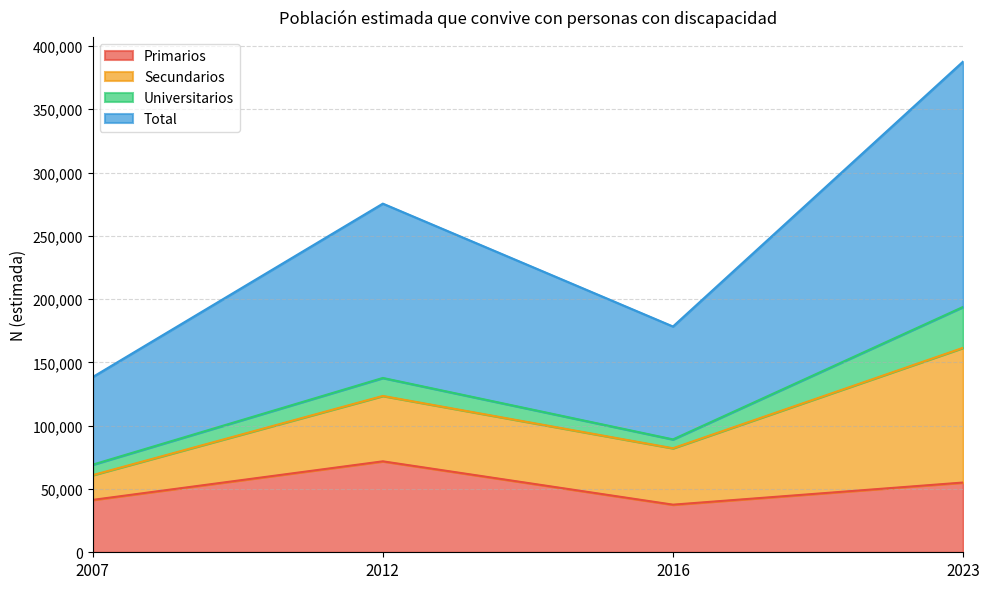

What is the difference between the second highest and second lowest values in the Primarios series?

13719